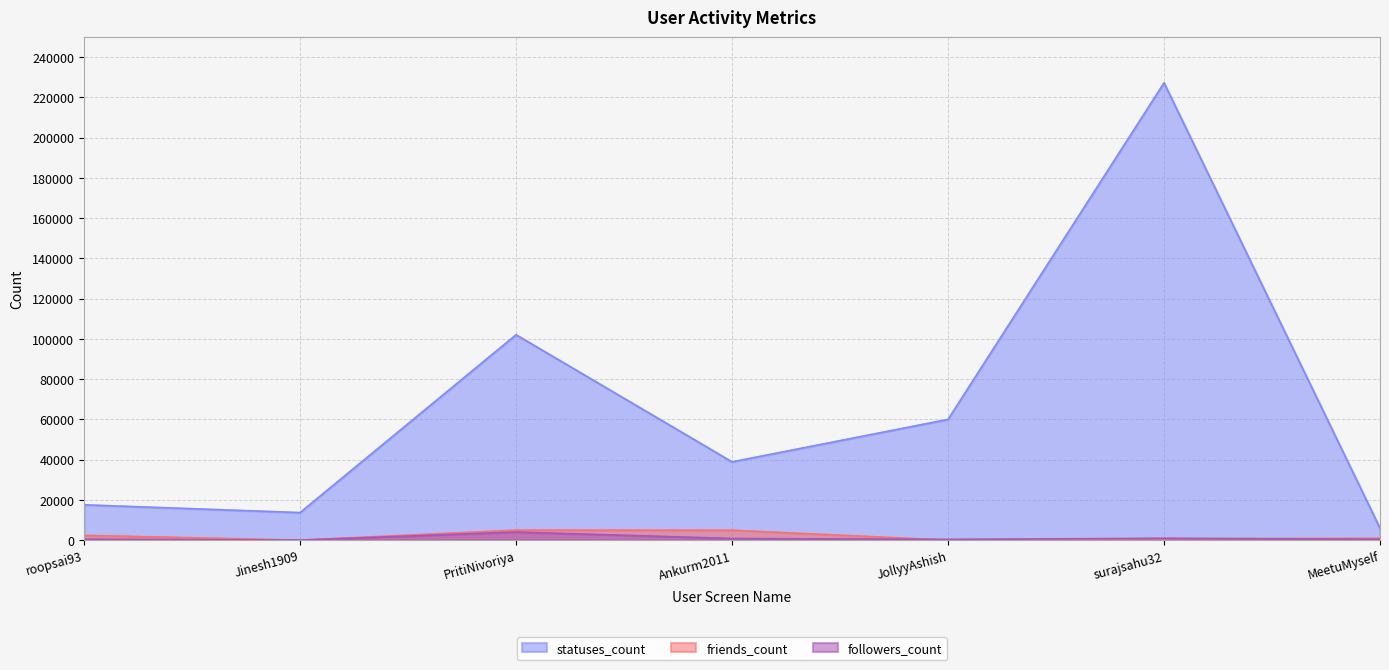

Rank the categories by statuses_count value from highest to lowest.

surajsahu32, PritiNivoriya, JollyyAshish, Ankurm2011, roopsai93, Jinesh1909, MeetuMyself